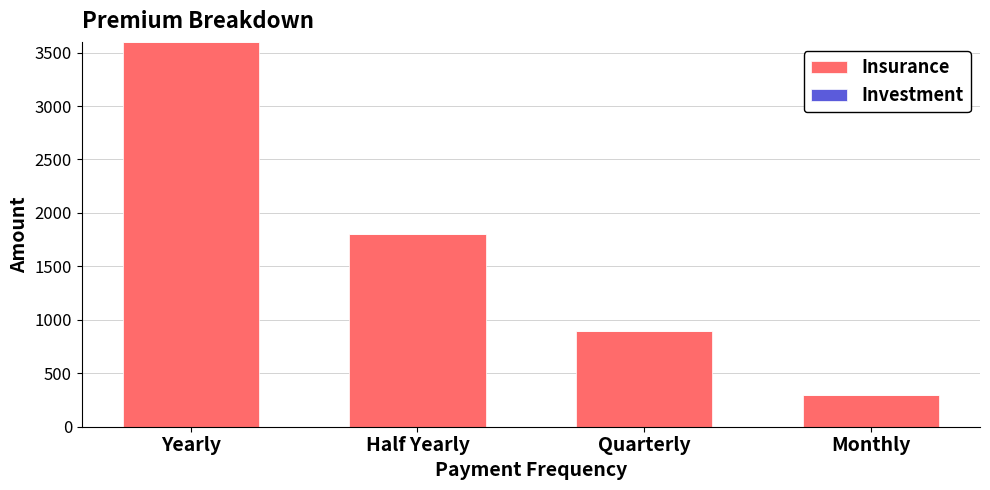

What is the average value?

1650